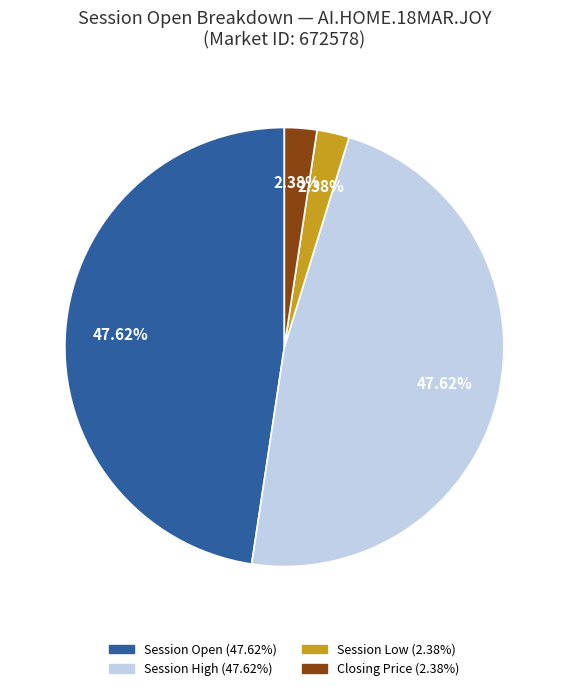

Is there a majority slice in this chart?

No